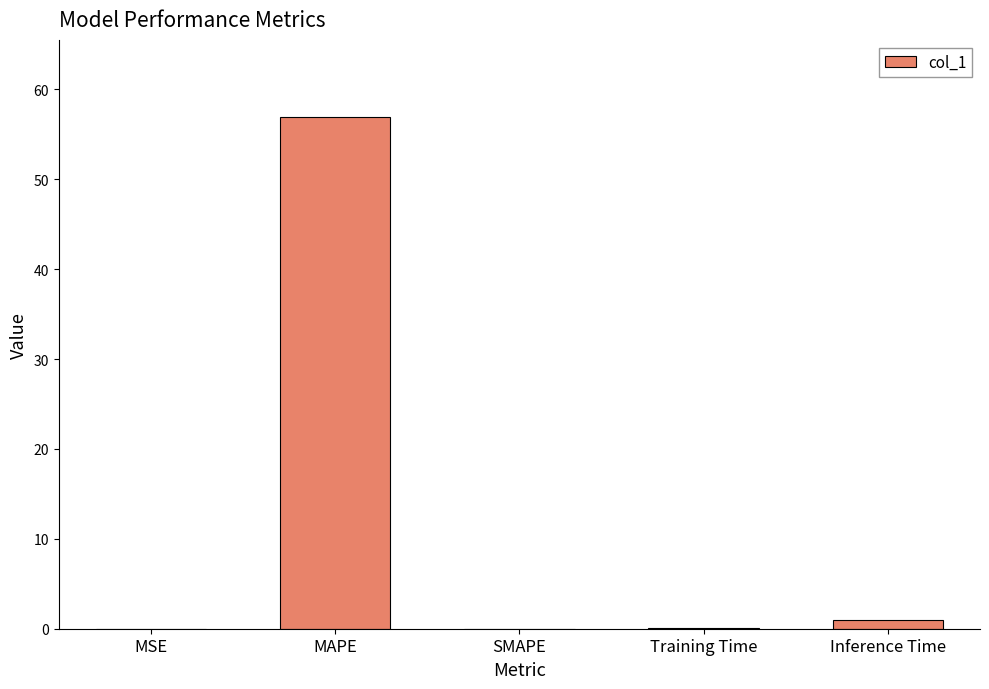

At which label is the value closest to 28?

Inference Time